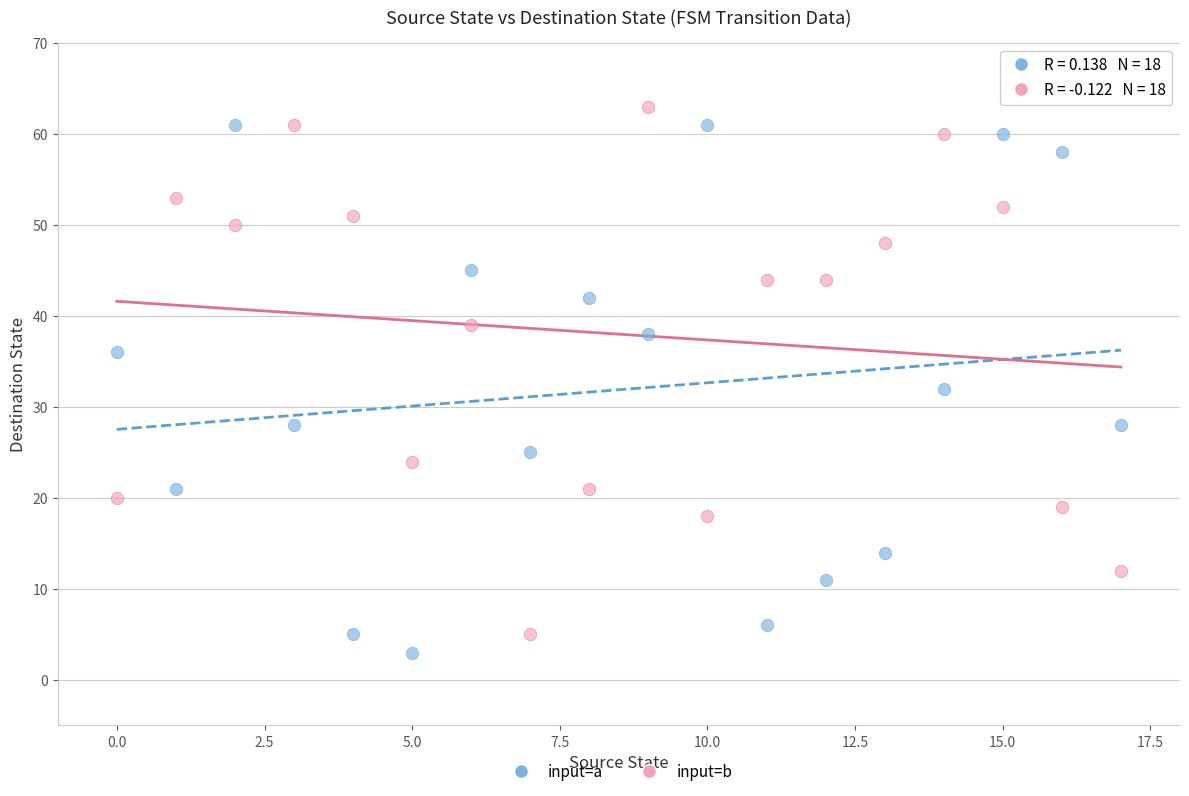

Across all series, what Y value is closest to 33?

32